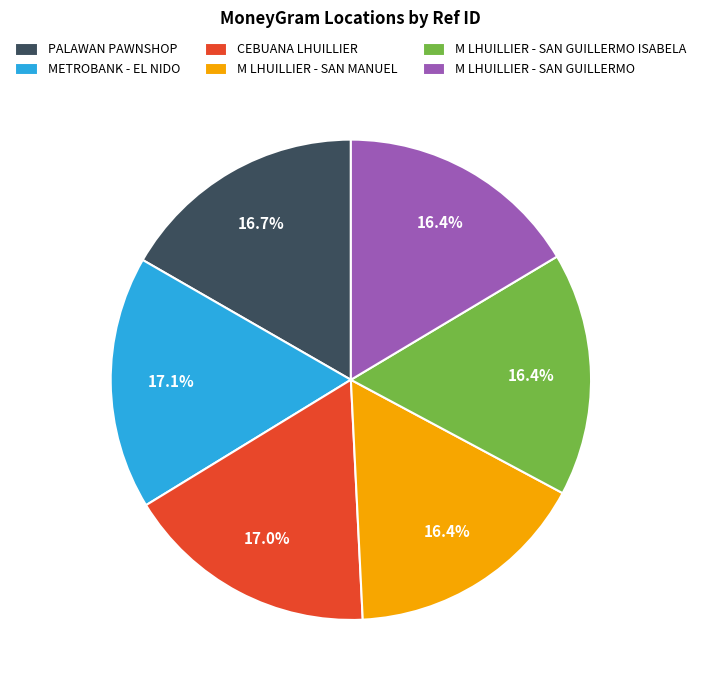

Approximately how many times larger is the value at PALAWAN PAWNSHOP compared to METROBANK - EL NIDO?

1.0